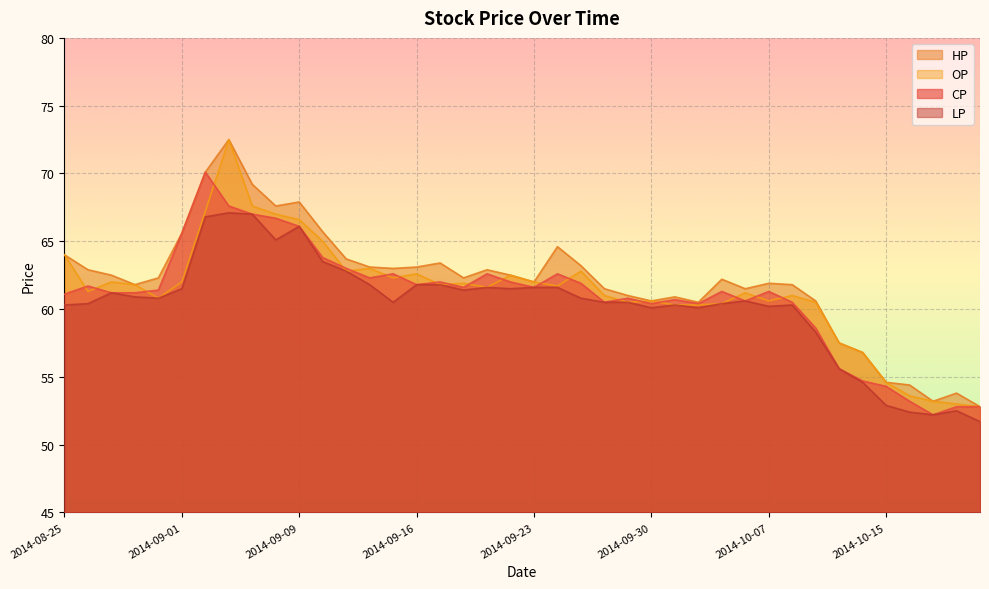

Which series has the largest total across all categories?

HP